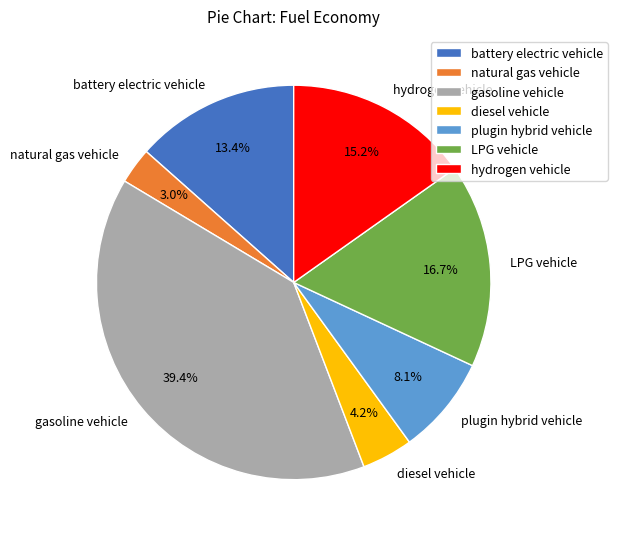

Is there any slice that represents more than half of the pie?

No